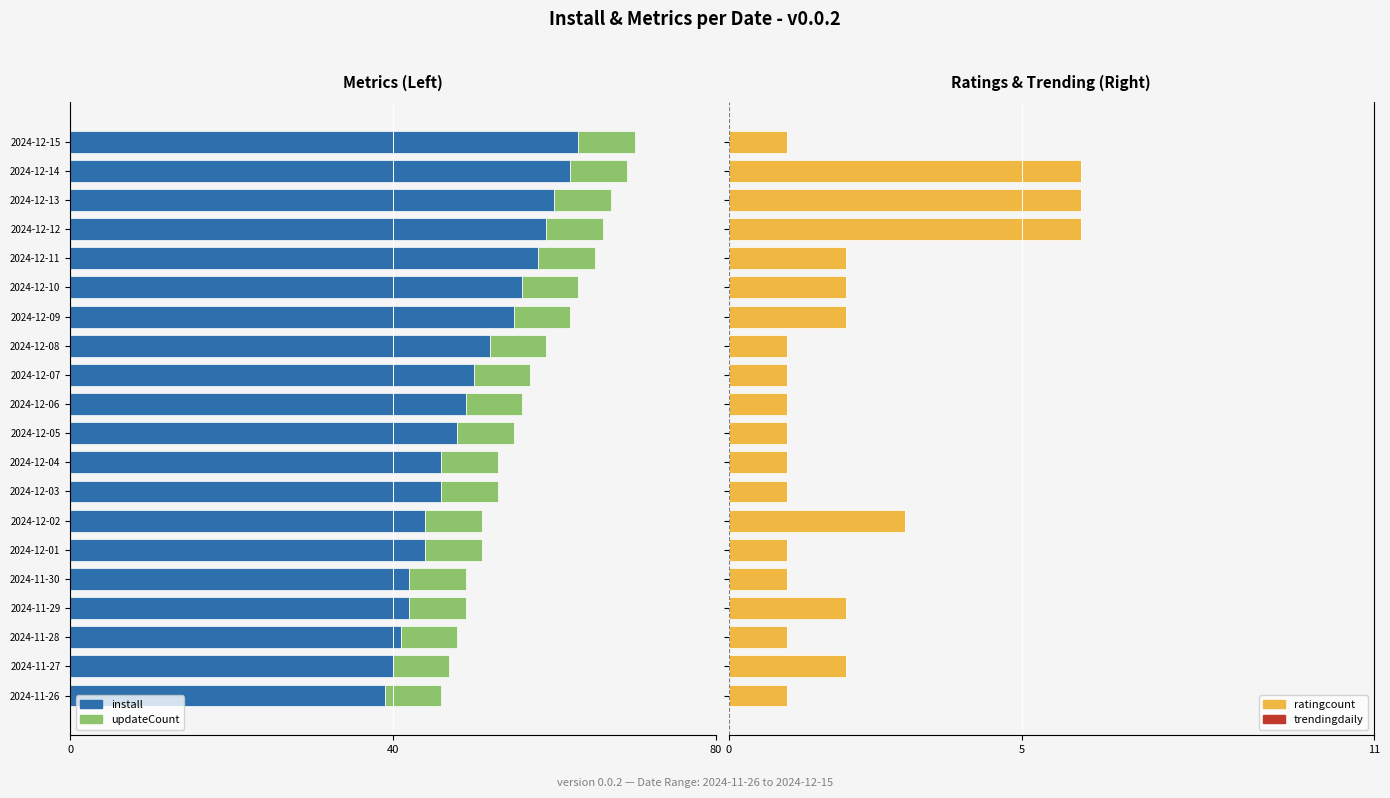

What is the difference between the maximum and minimum values in the ratingcount series?

5